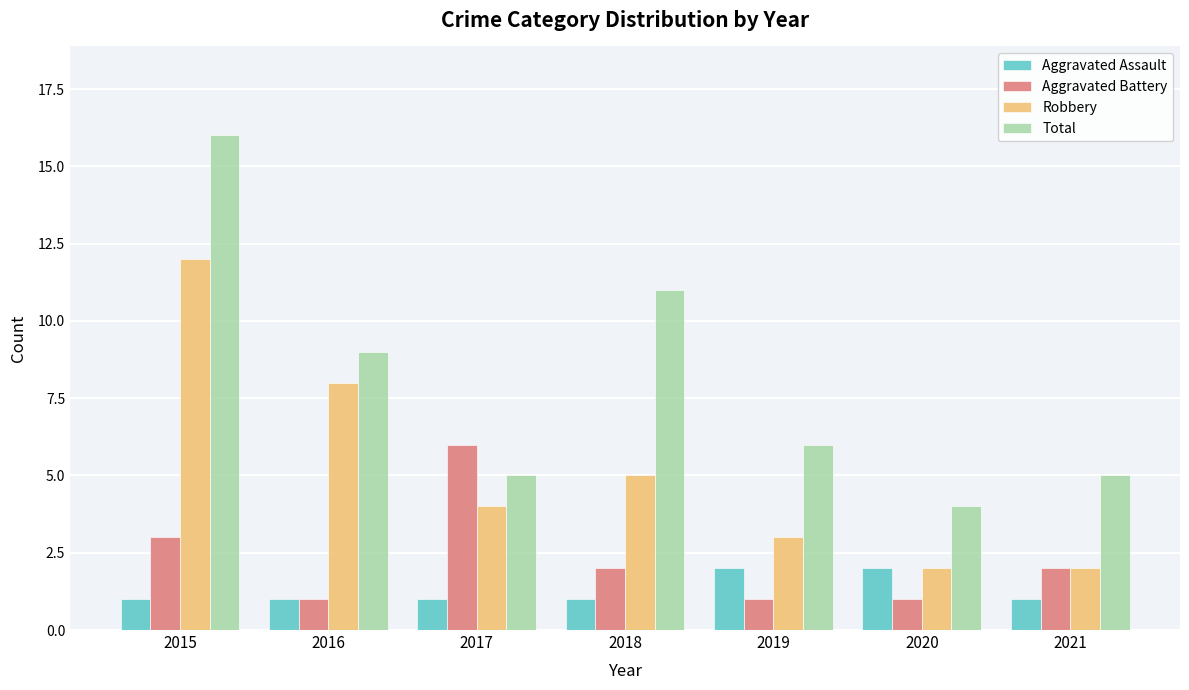

What is the difference between the maximum and minimum values in the Aggravated Battery series?

5